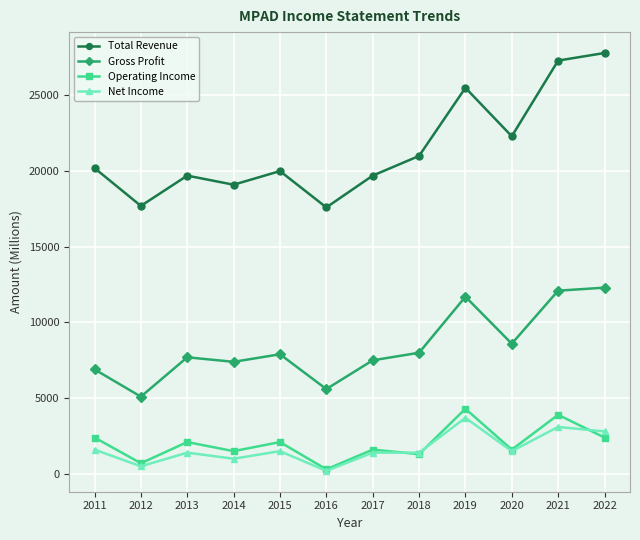

Where is the first local maximum for Total Revenue?

2013